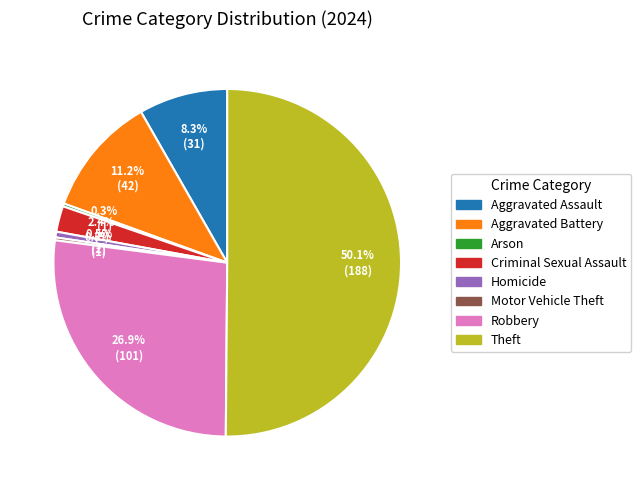

To the nearest percent, what is the combined percentage of Robbery and Theft?

77%